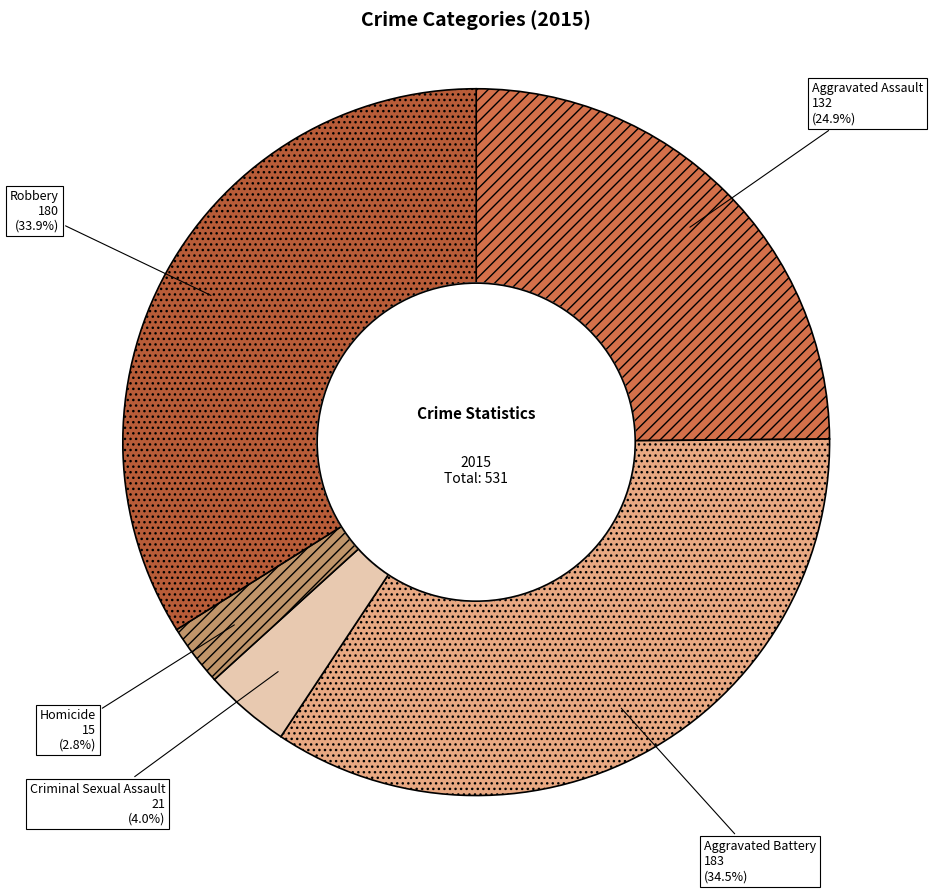

Which has a higher value, Robbery or Homicide?

Robbery